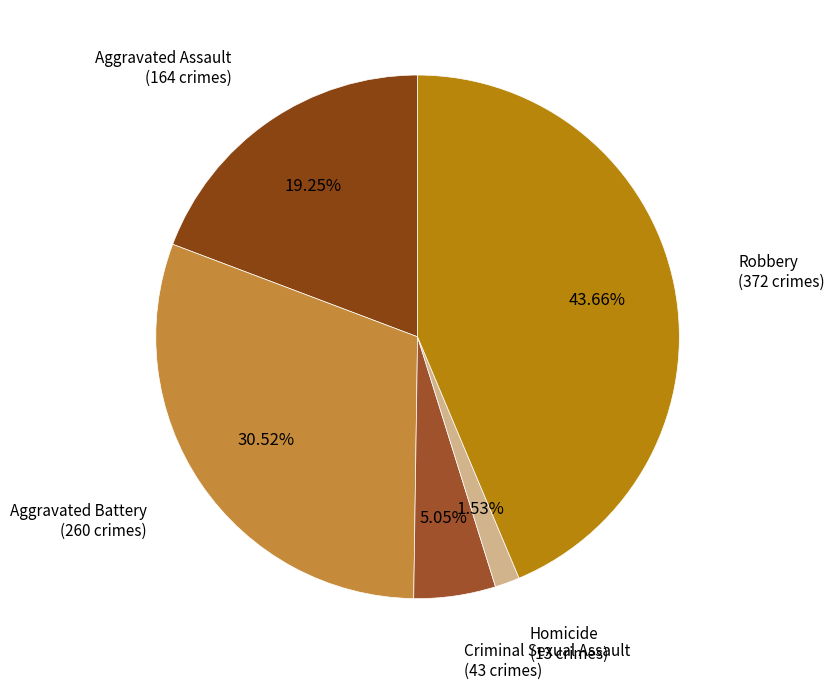

To the nearest percent, what is the average slice percentage?

20%